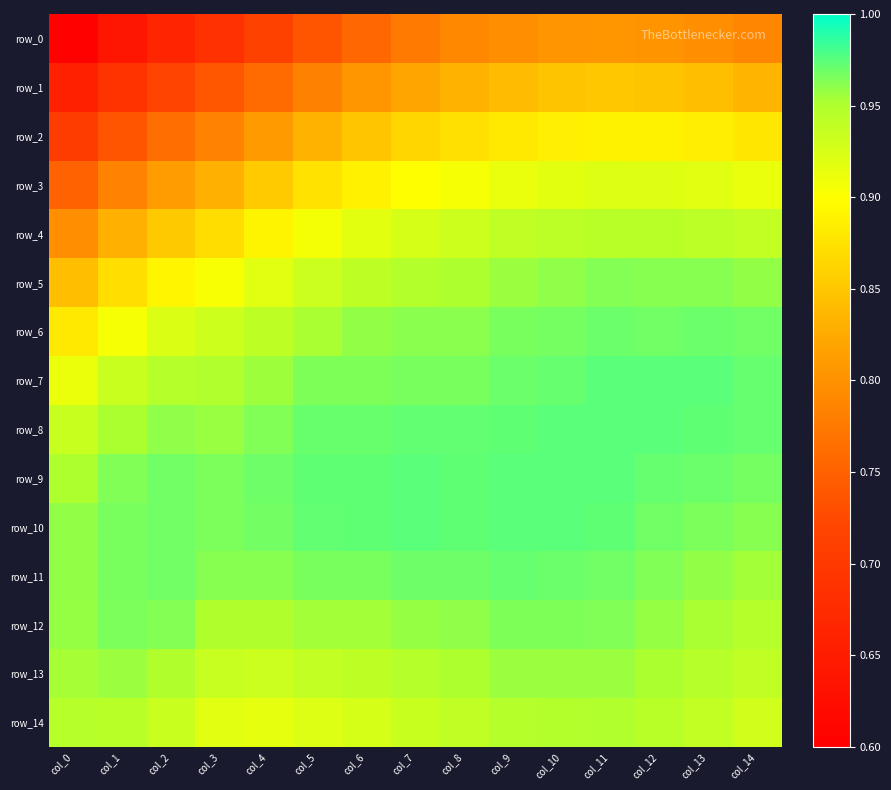

List the series in order of their peak value, lowest first.

row_0, row_1, row_2, row_3, row_4, row_14, row_13, row_5, row_12, row_6, row_11, row_7, row_8, row_9, row_10